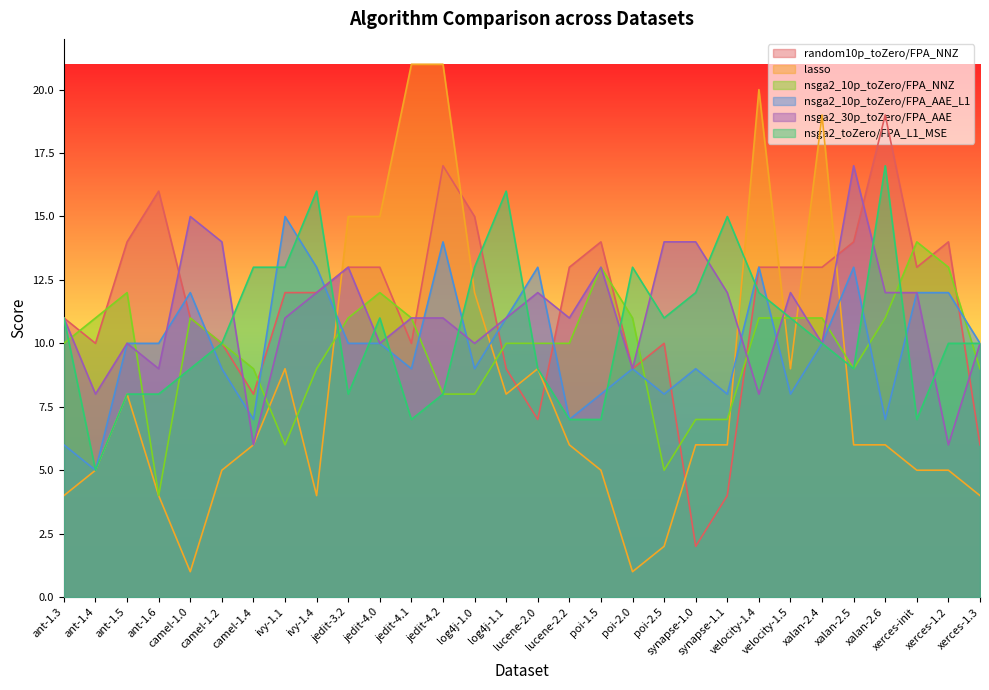

Count the number of data series in this chart.

6